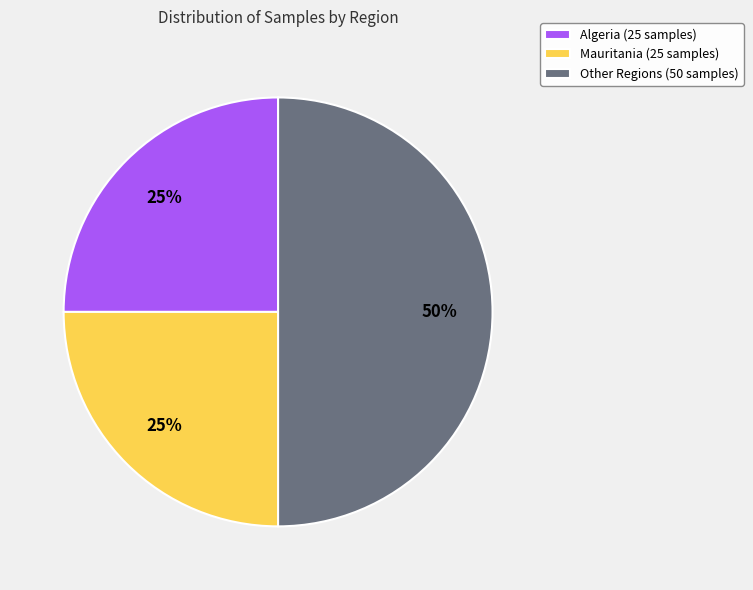

To the nearest percent, what is the average slice percentage?

33%